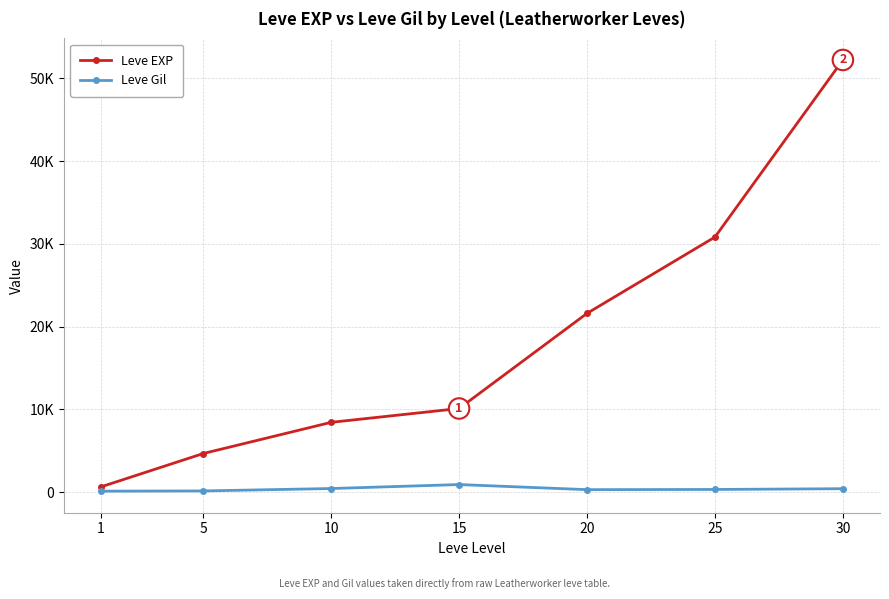

What are all the series names shown in the legend?

Leve EXP, Leve Gil